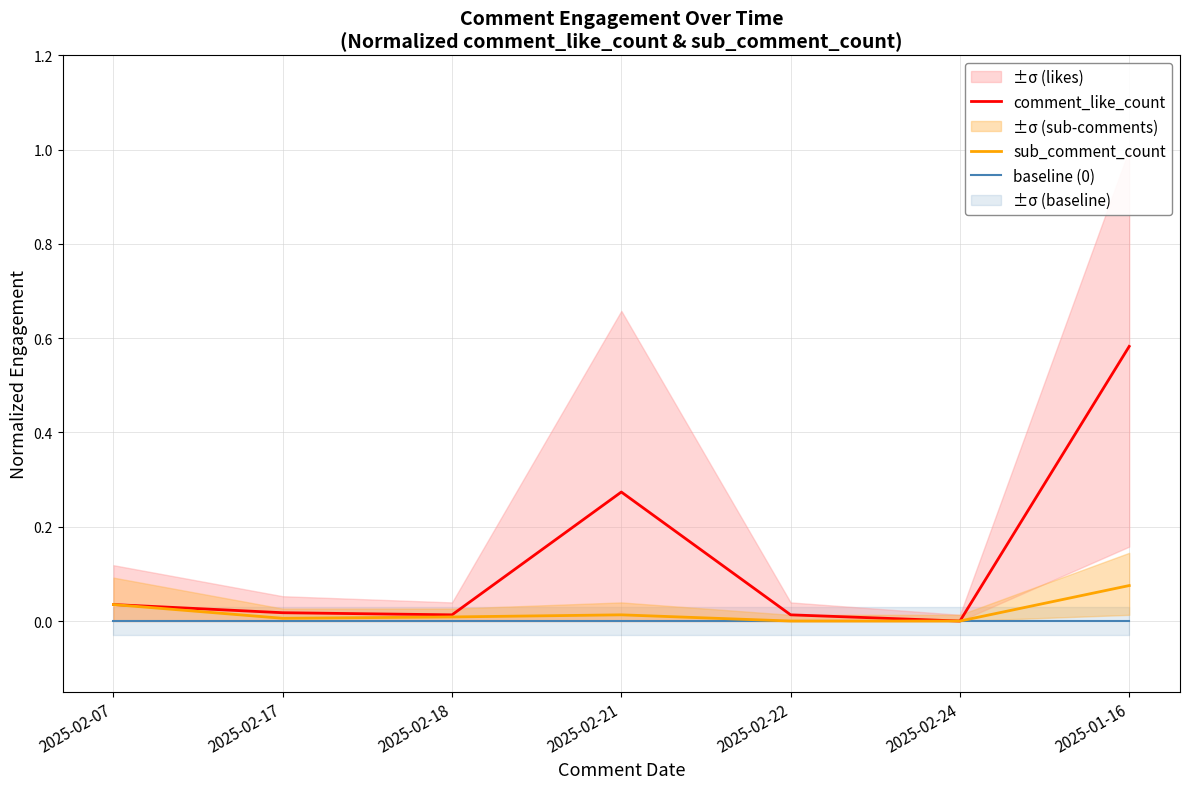

At 2025-02-18, list the series in order from largest to smallest.

comment_like_count, sub_comment_count, baseline (0)